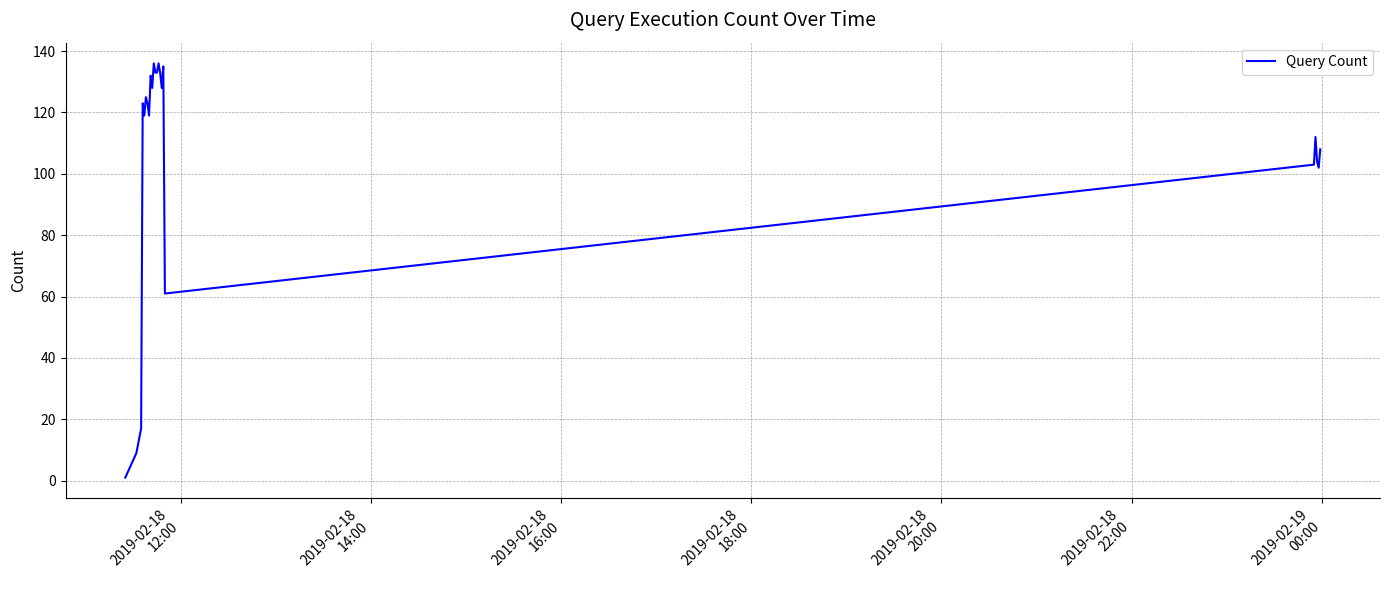

What is the difference between the maximum and minimum values?

135